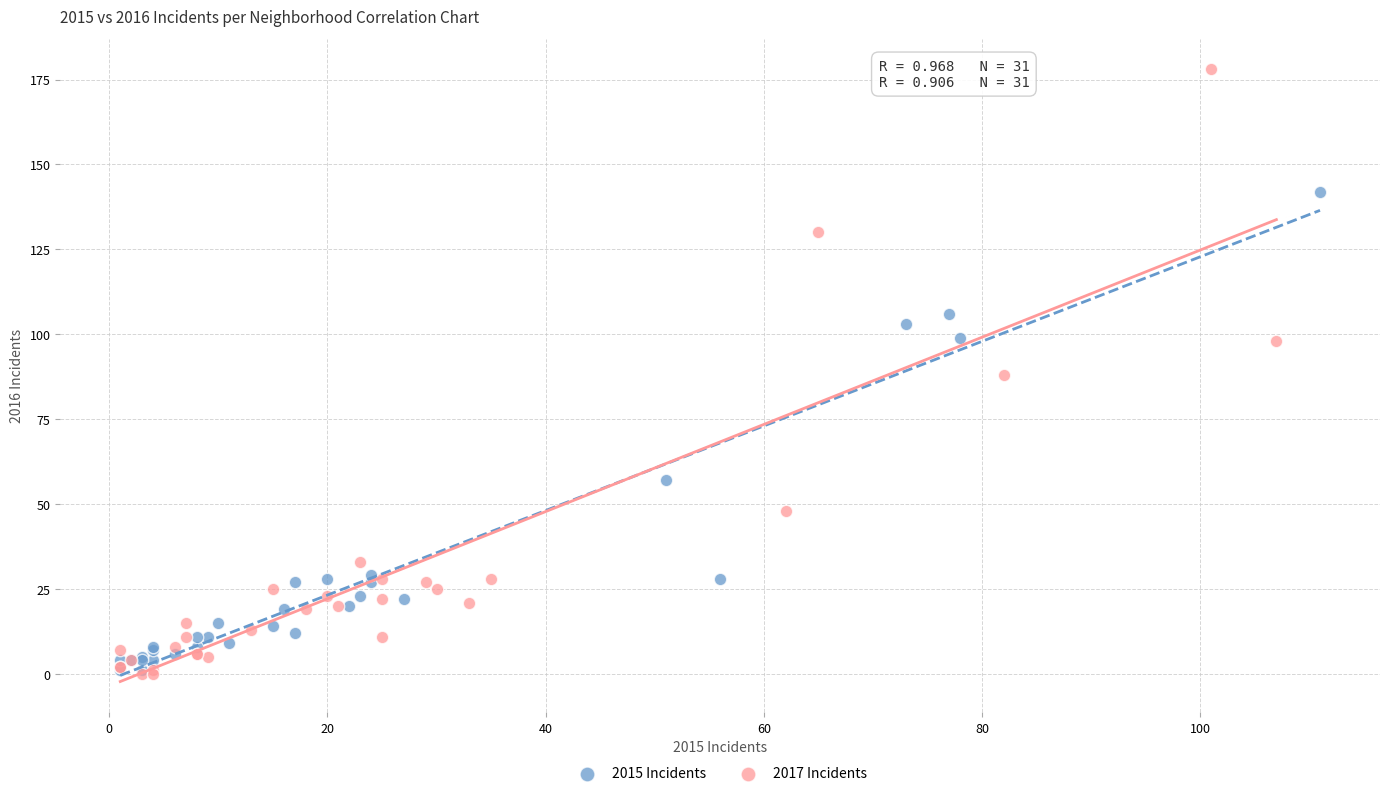

Which series contains the highest Y value?

2017 Incidents